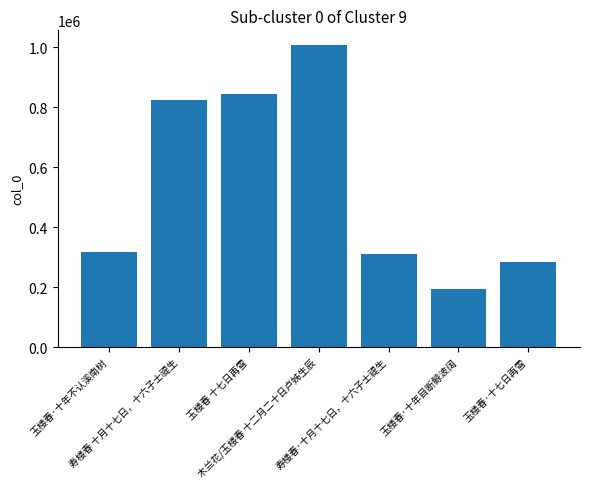

The chart shows a value of 316216 at 玉楼春·十年不认溪南树. True or false?

True